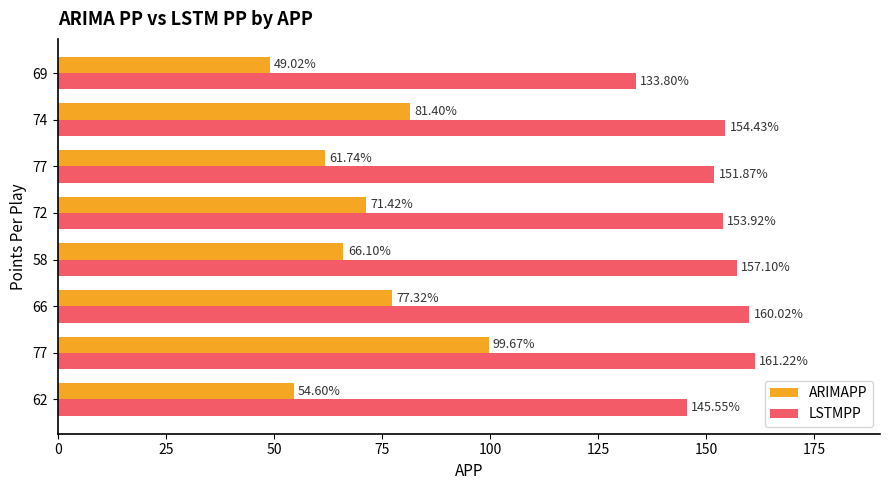

What is the difference between the second highest and second lowest values in the ARIMAPP series?

26.8